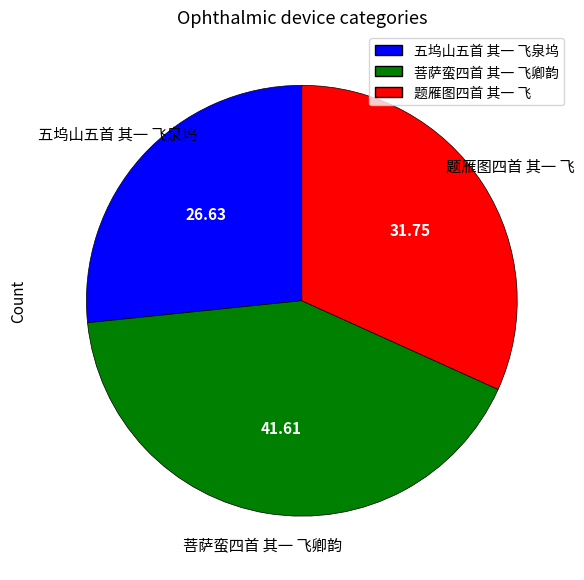

Which category has the biggest portion of the pie?

菩萨蛮四首 其一 飞卿韵